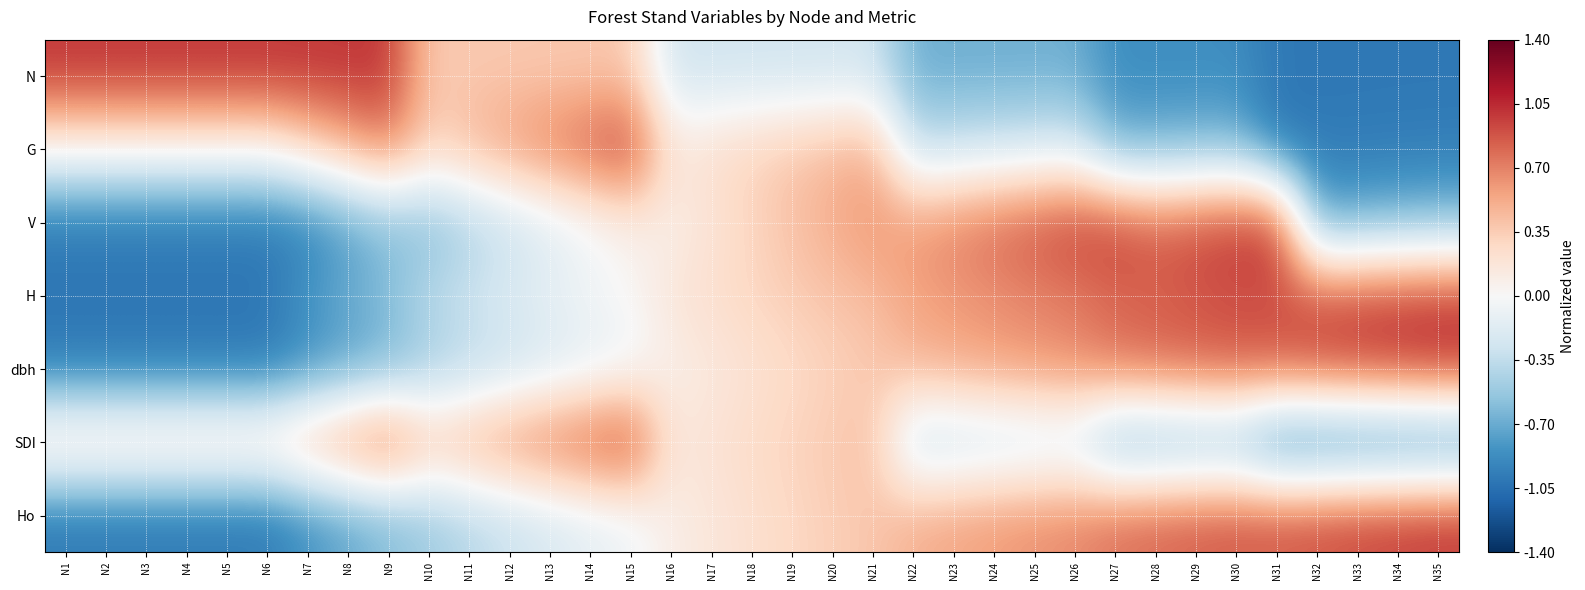

Between N34 and N7, which is larger?

N7